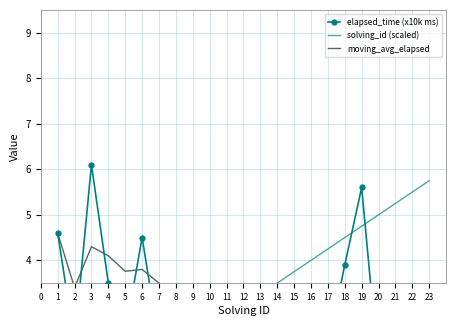

What is the highest value of the solving_id (scaled) series?

5.8